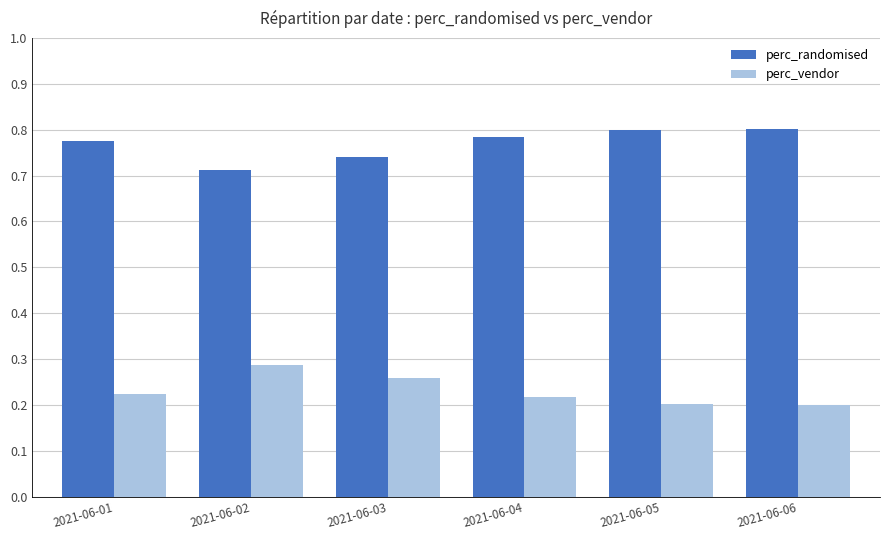

What is the difference between the maximum and minimum values in the perc_vendor series?

0.1